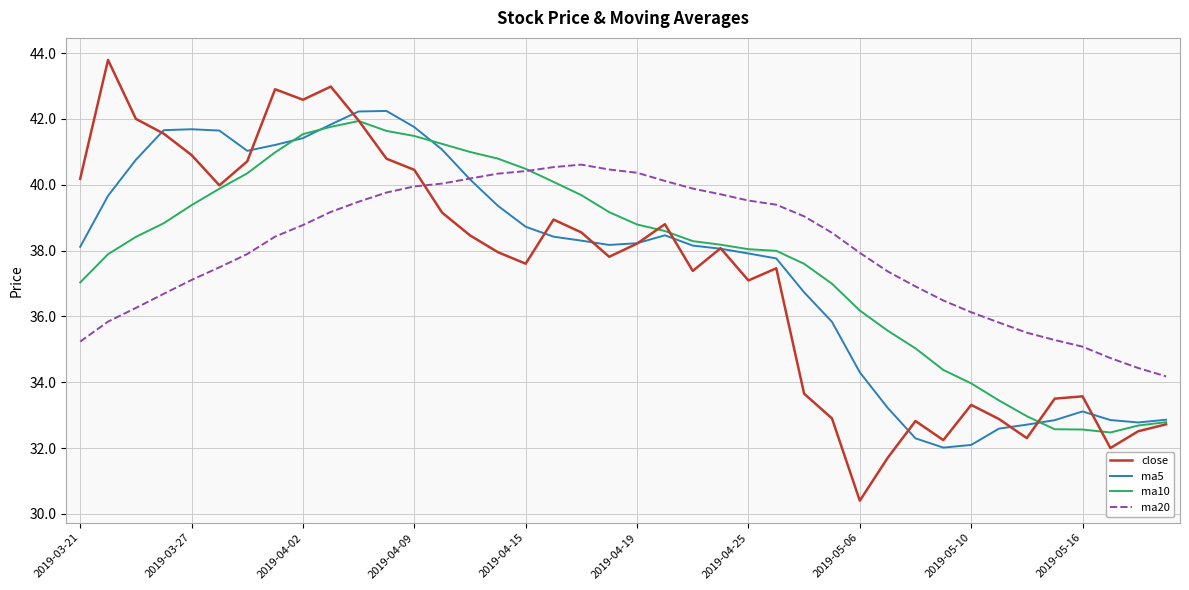

What is the lowest value of the ma10 series?

32.5